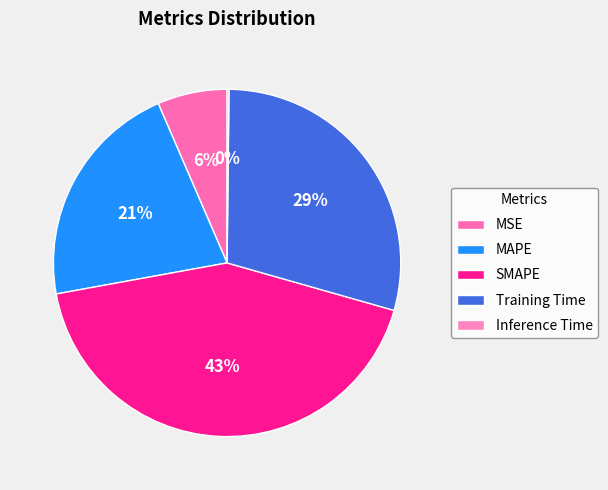

To the nearest percent, what is the combined percentage of MAPE and SMAPE?

64%